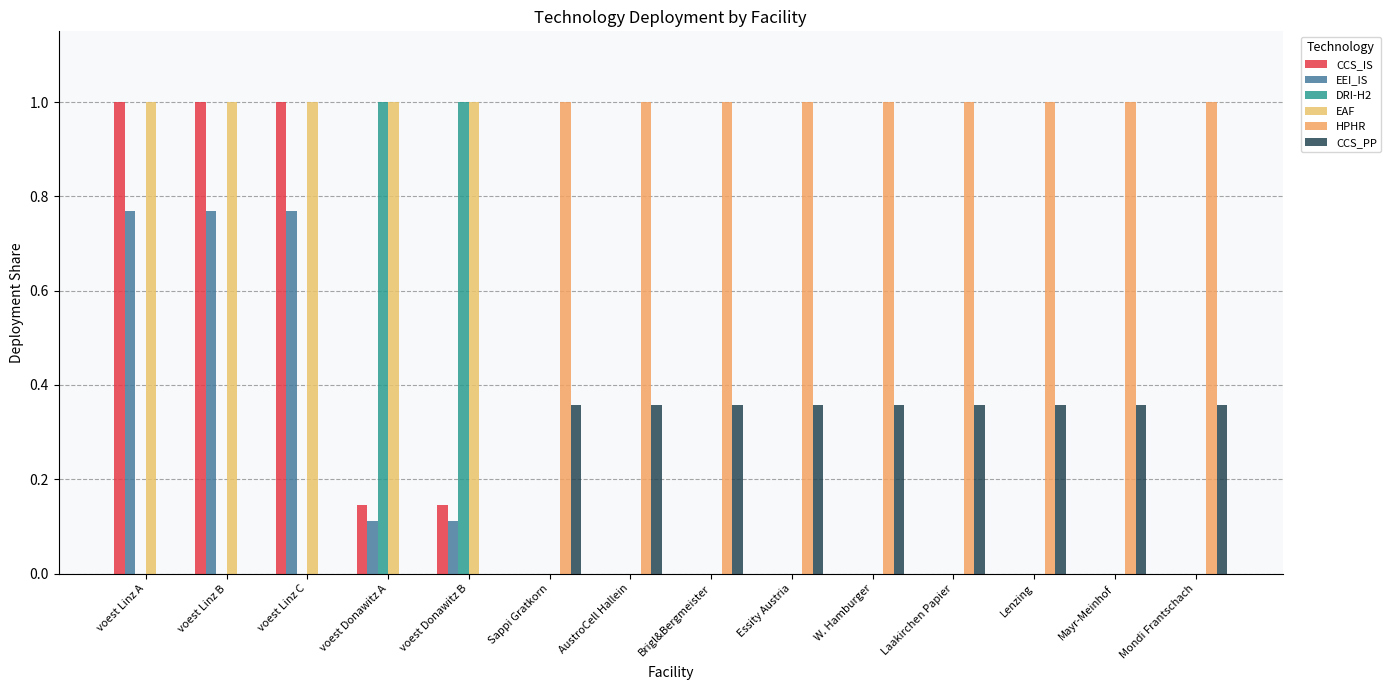

How many series are shown in this chart?

6